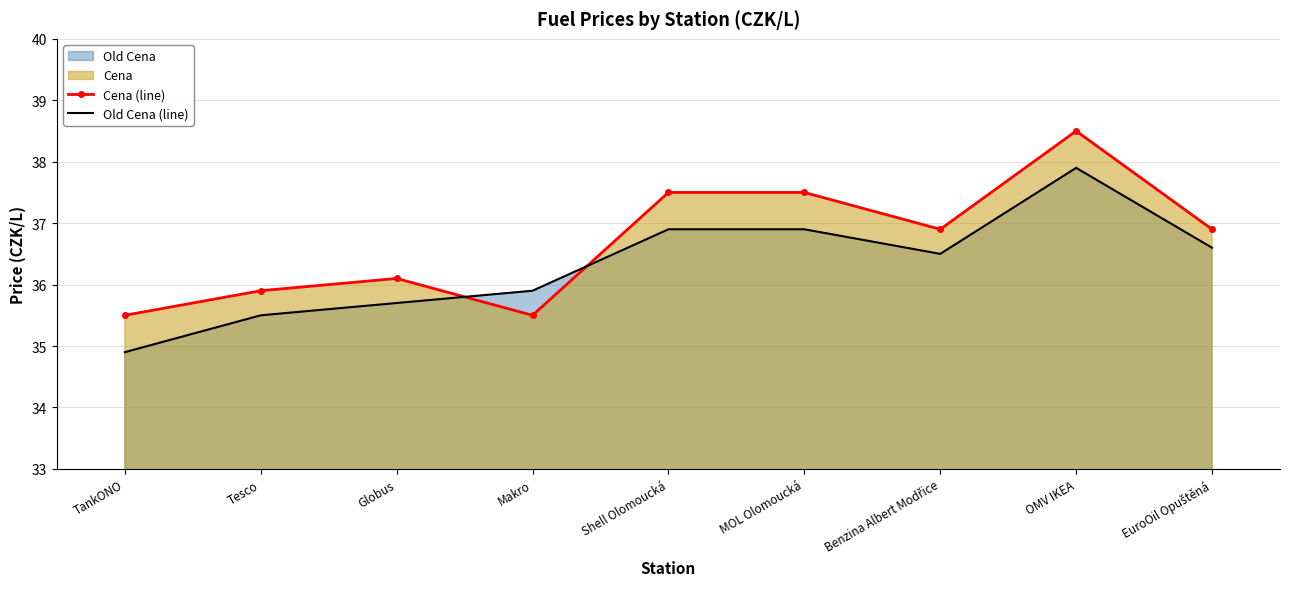

Where does the Cena (line) series first go above 36?

Globus